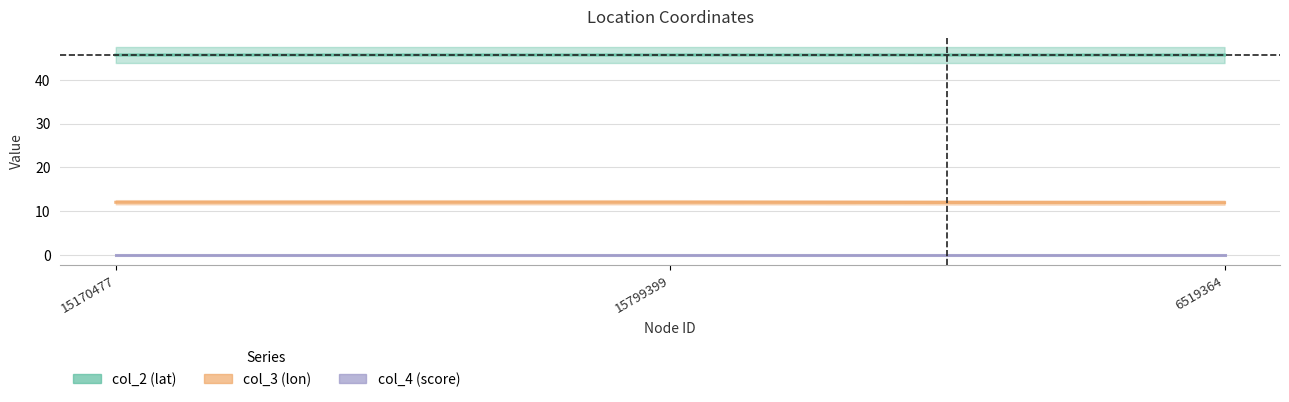

Between 15799399 and 6519364, which series saw the biggest shift?

col_3_line